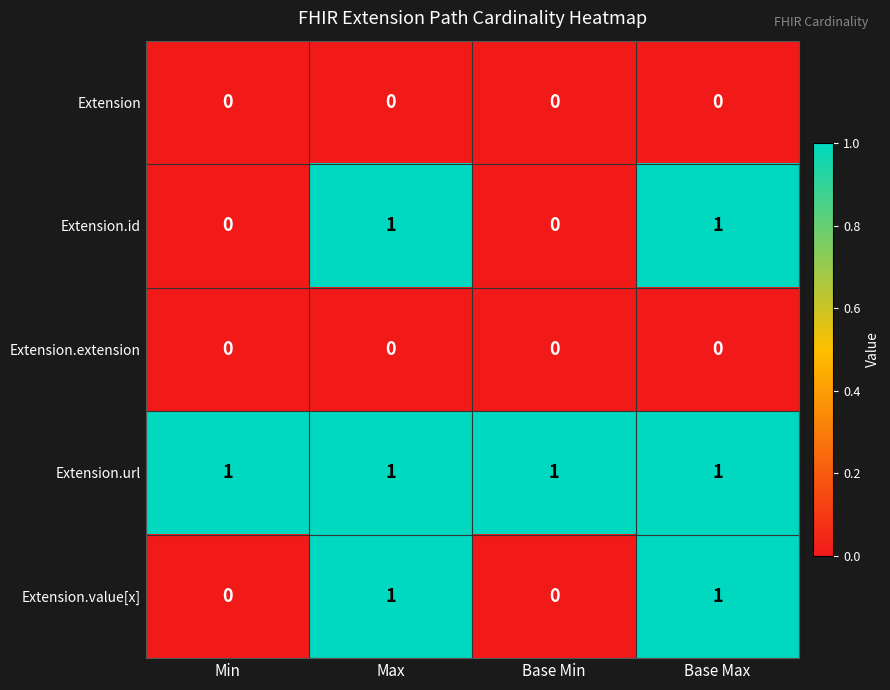

Which series has the largest total across all categories?

Extension.url